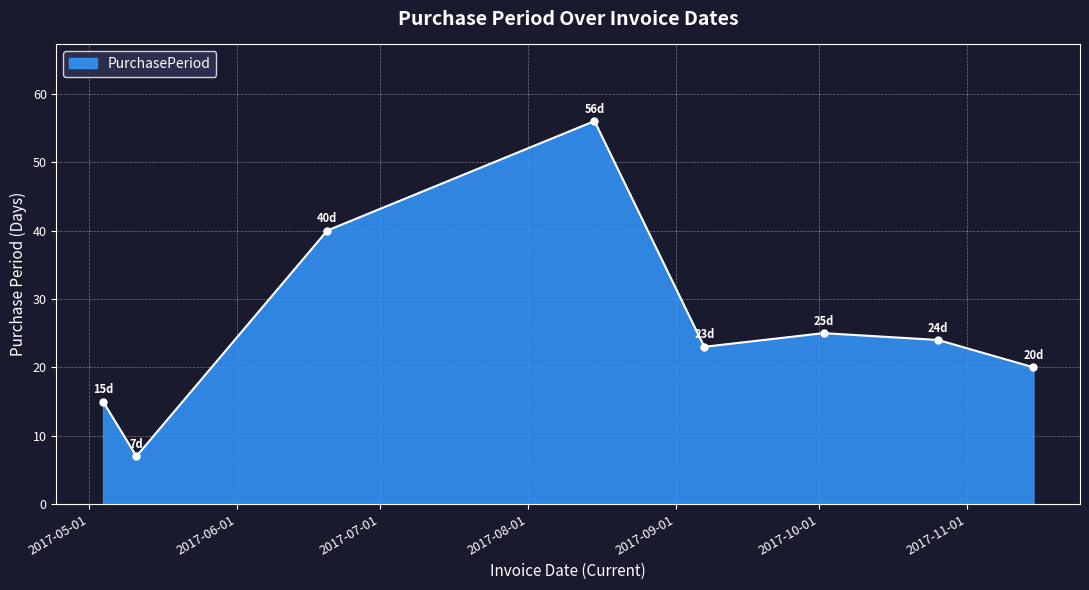

What is the sum of all values?

210